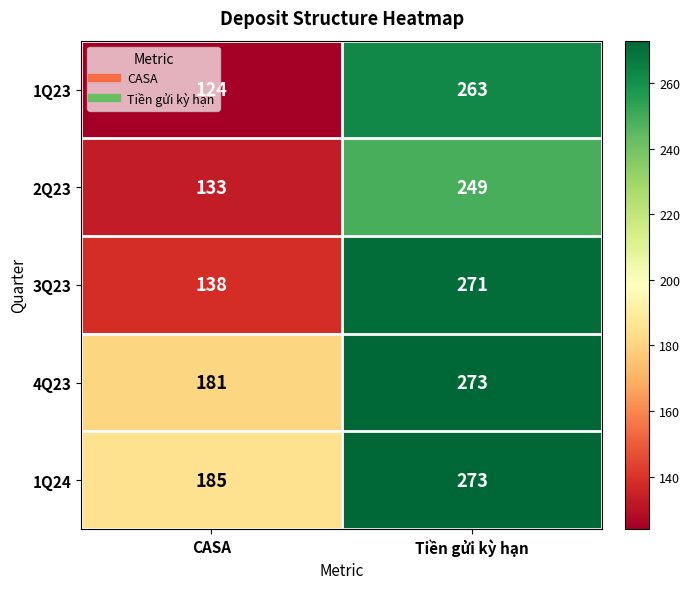

What is the total value across all series at CASA?

761